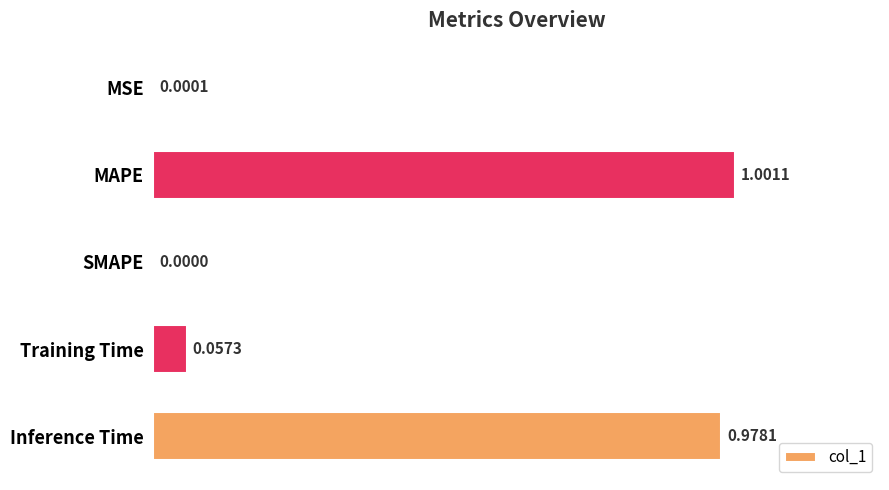

Where is the data nearest to the value 0?

SMAPE